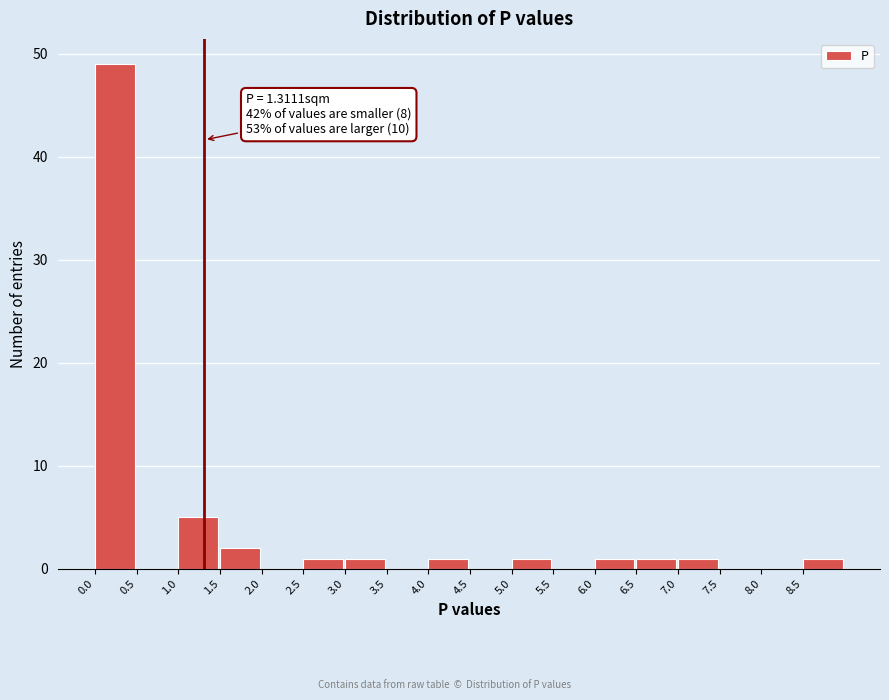

Over which range of the x-axis is the bar tallest?

0.0 to 0.5